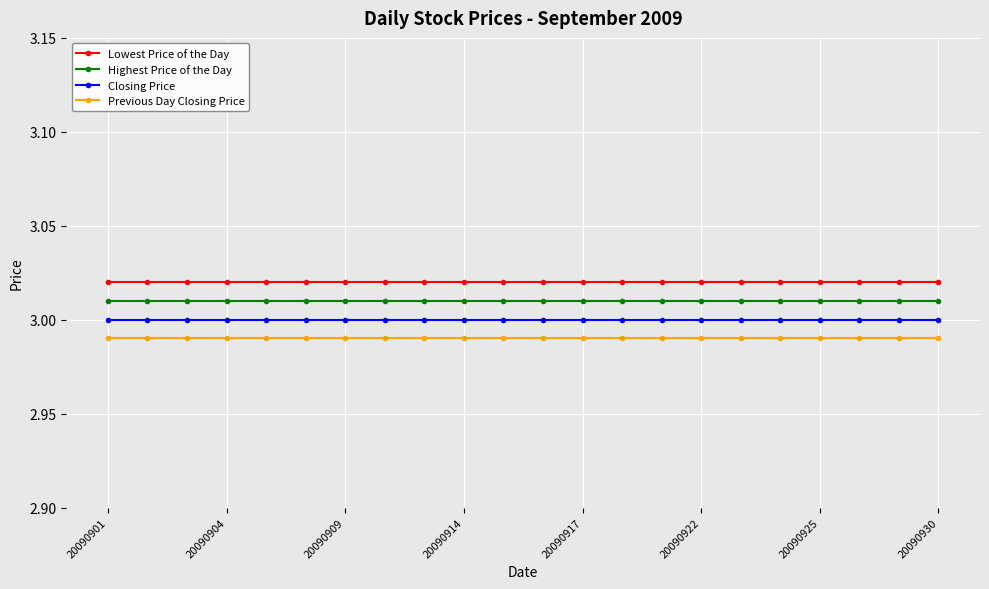

Rank the series by their average value, from lowest to highest.

Previous Day Closing Price, Closing Price, Highest Price of the Day, Lowest Price of the Day